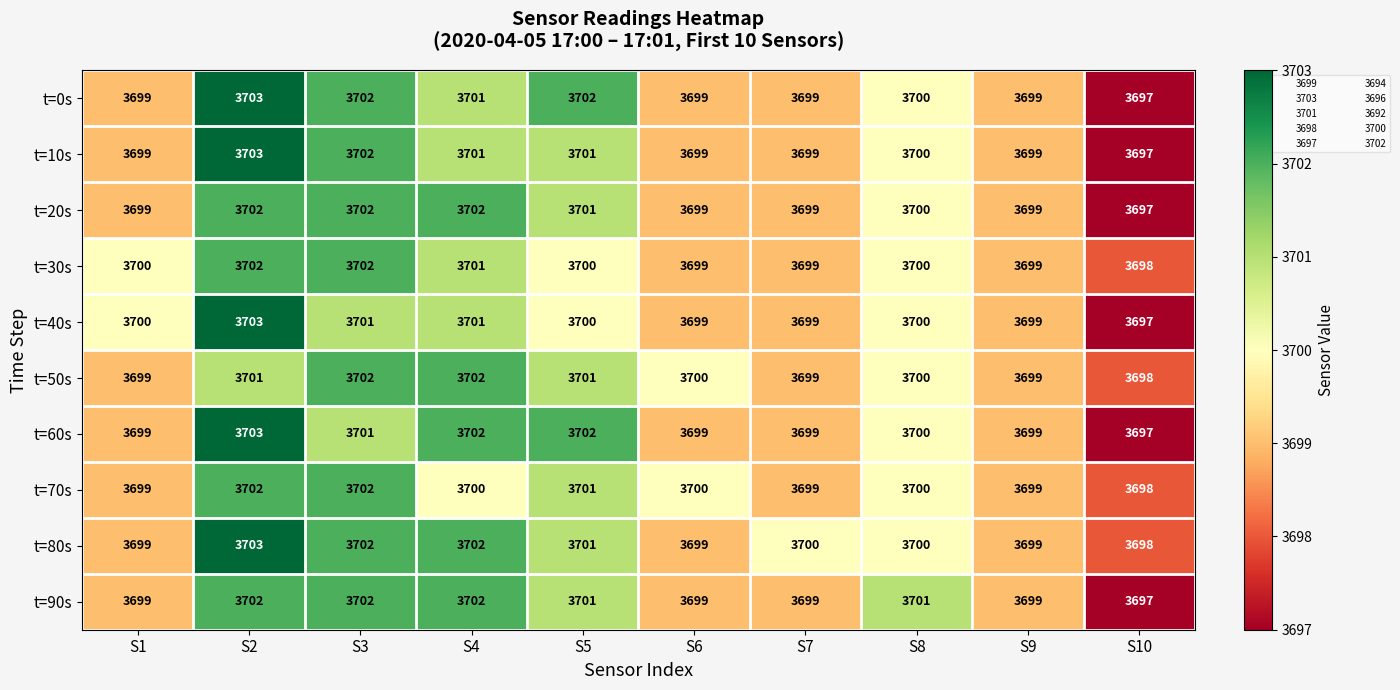

Where does the t=70s series first go above 3700?

S2